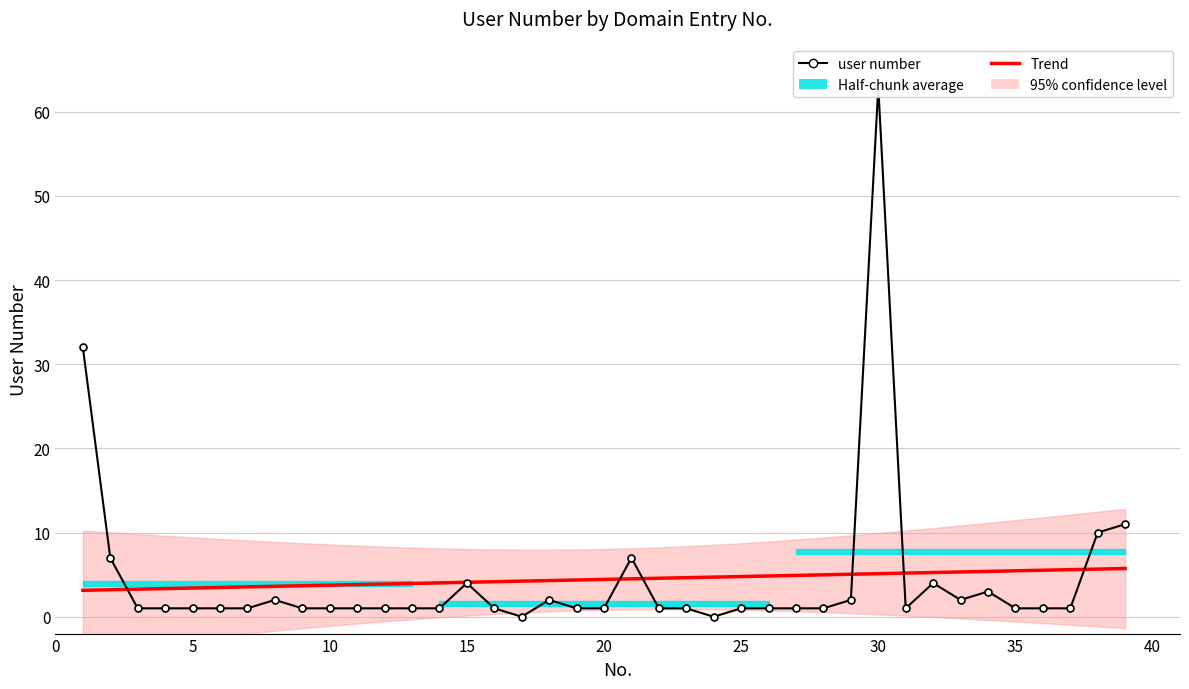

What is the spread (max minus min) of values at 15?

2.3